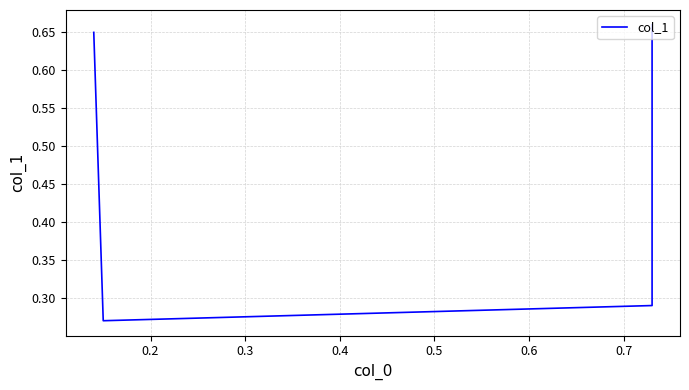

How many series are shown in this chart?

1